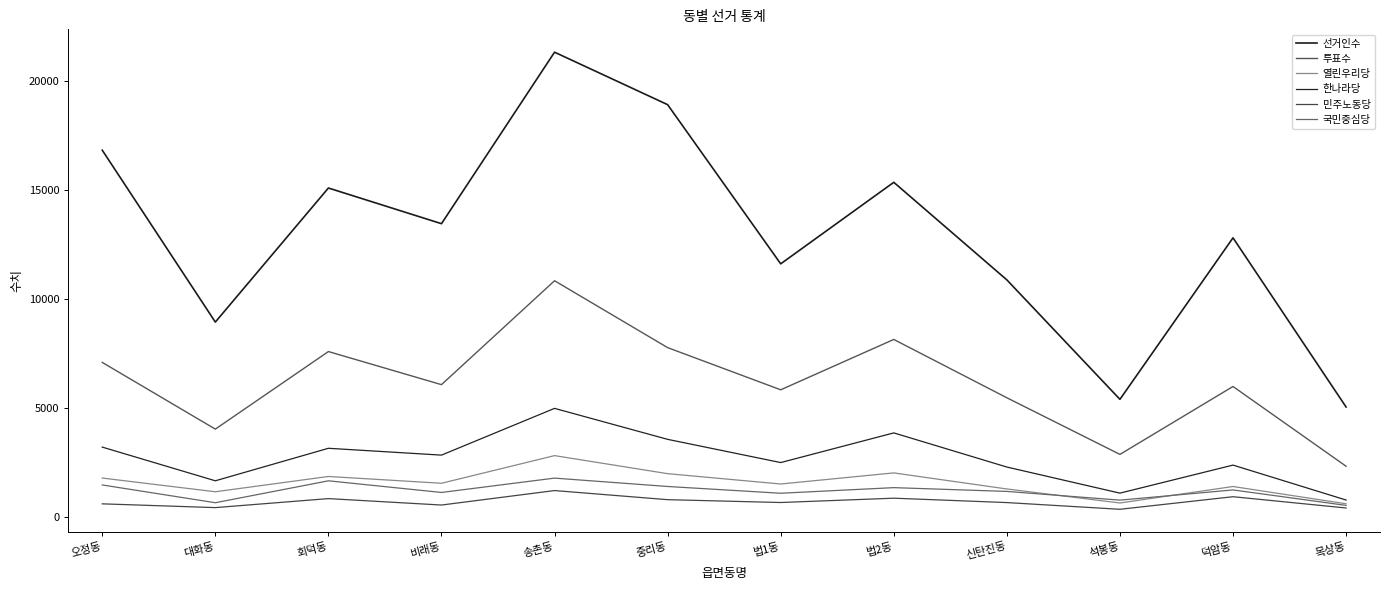

Does the chart have visible grid lines?

No